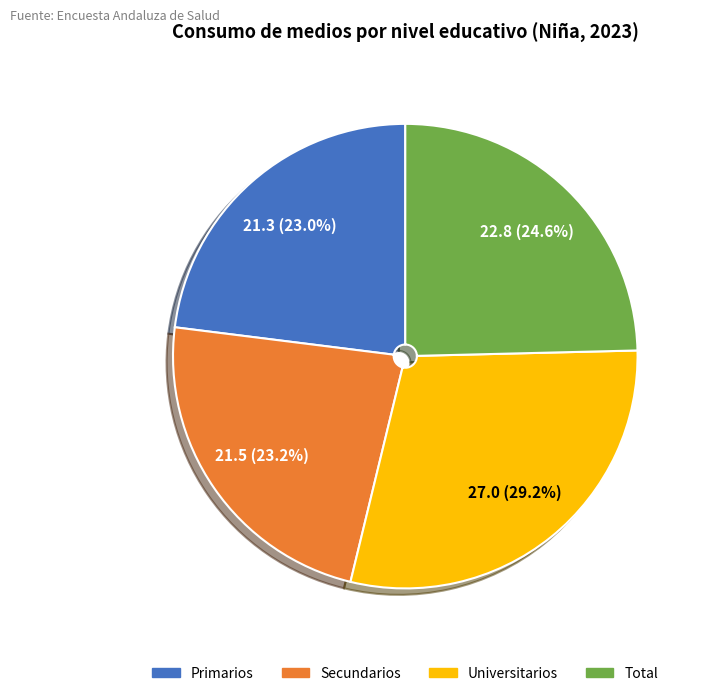

Is Total the majority of the pie?

No